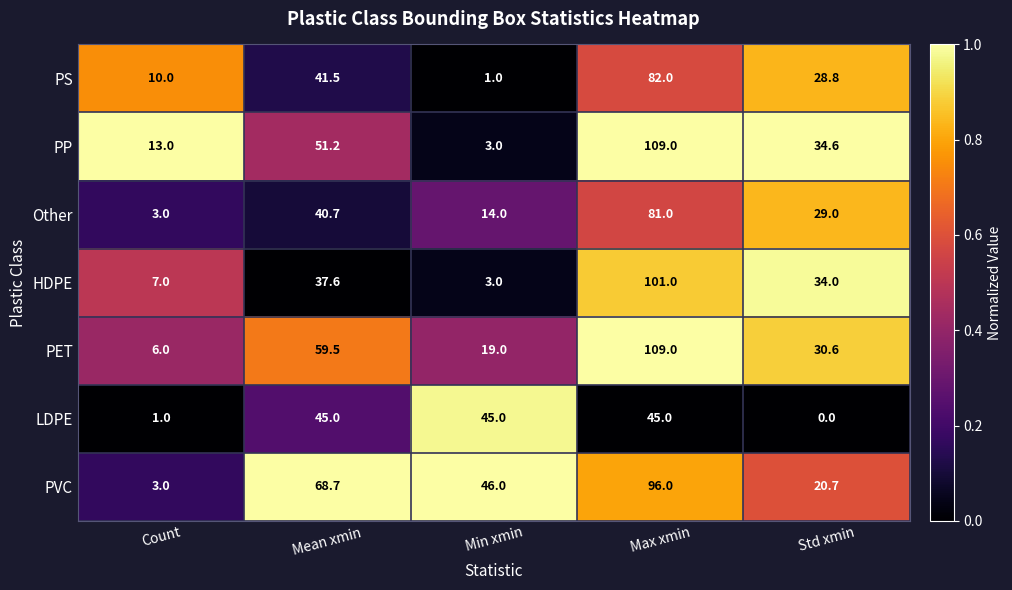

The PET series shows 3.7 at Count. True or false?

False